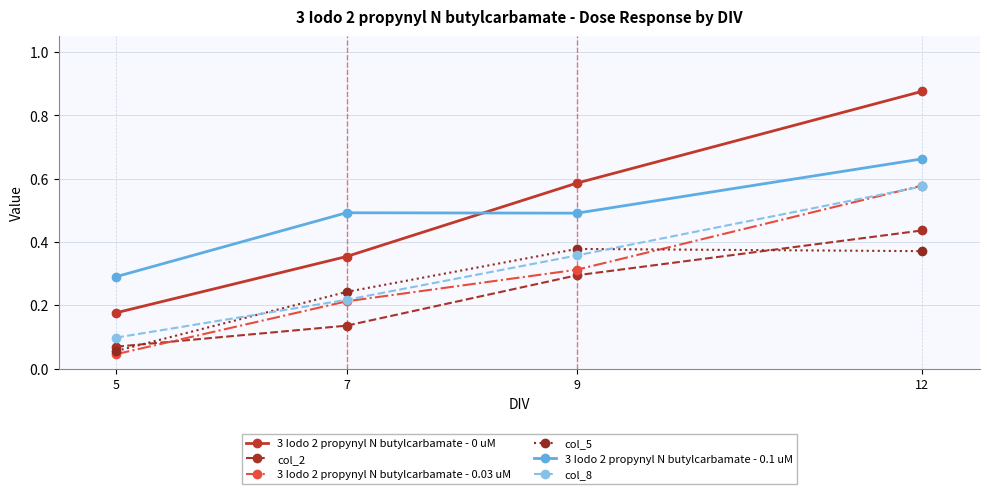

True or false: col_2 and col_8 intersect in this chart.

False